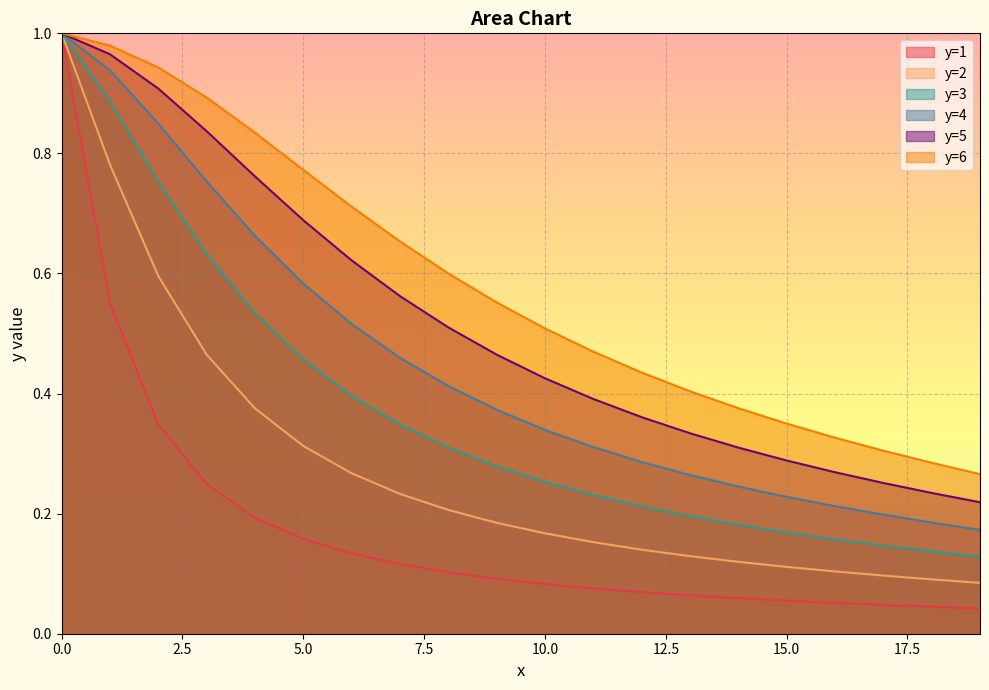

What is the sum of the y=4 values at 6 and 17?

0.7